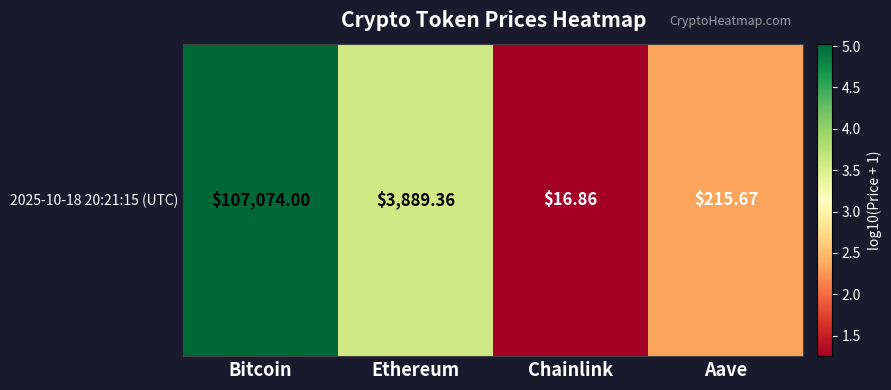

How many categories are shown in the chart?

4